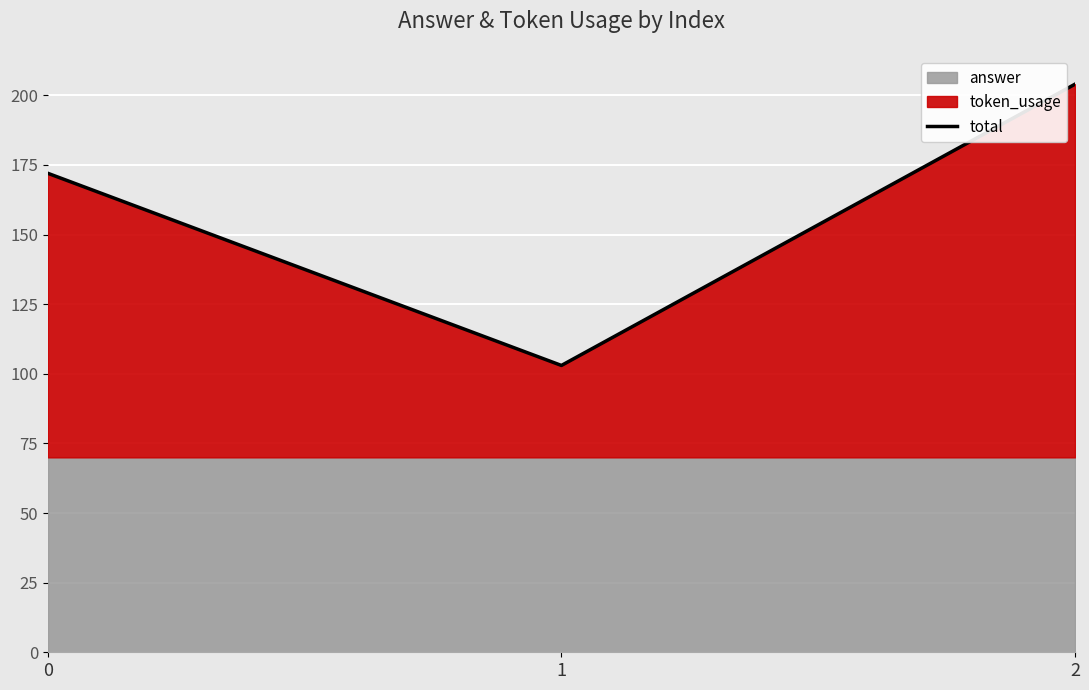

What is the value of the 2nd point from the left?

103